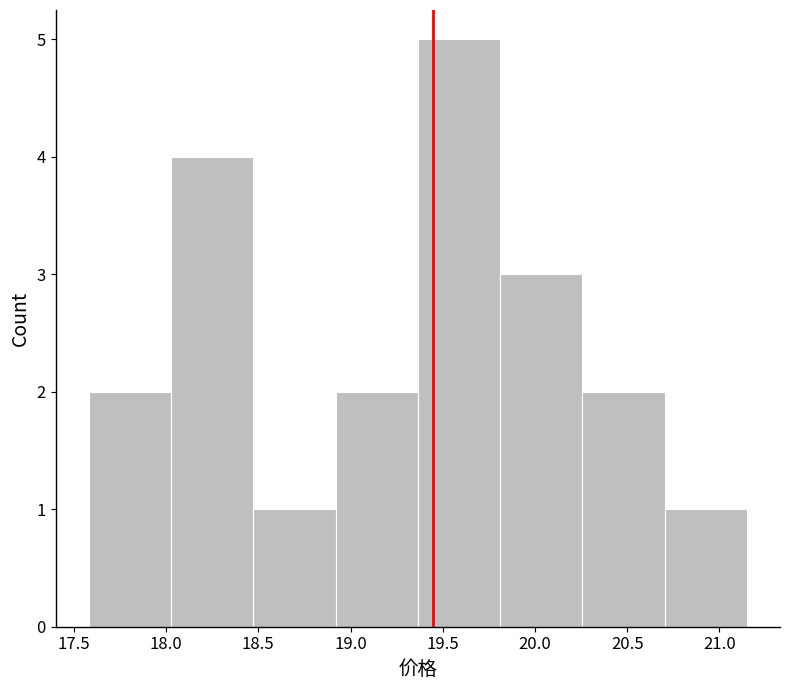

Reading left to right, list every bar in this chart as the range it spans on the x-axis followed by its height. Neither the bar edges nor the heights are printed on the chart, so give them approximately, as read against the axes.

17.60 to 18.05: 2
18.05 to 18.45: 4
18.45 to 18.90: 1
18.90 to 19.35: 2
19.35 to 19.80: 5
19.80 to 20.25: 3
20.25 to 20.70: 2
20.70 to 21.15: 1